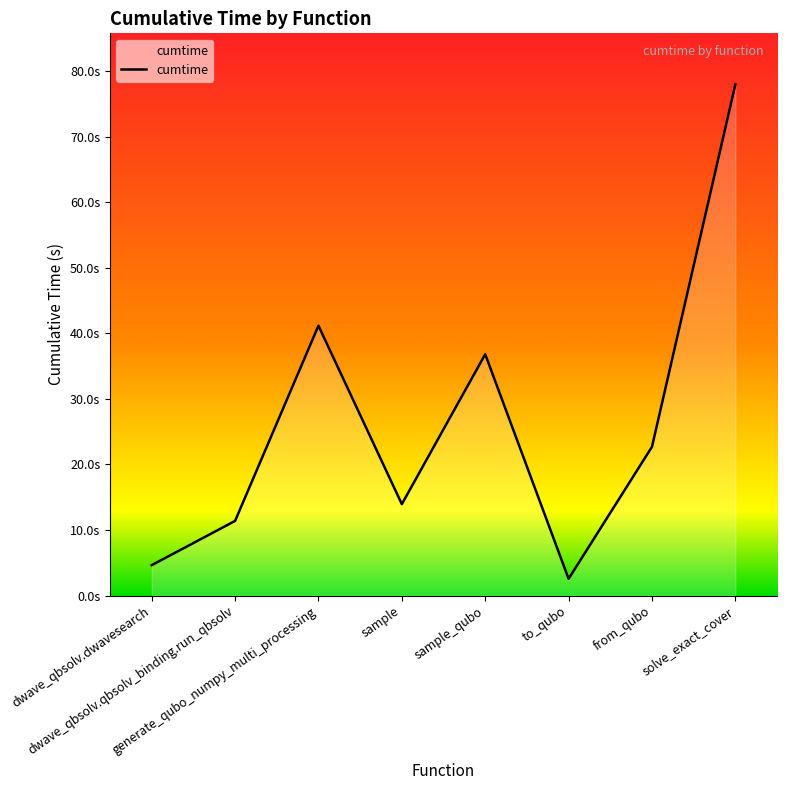

Is this an area chart (filled region under the line)?

Yes